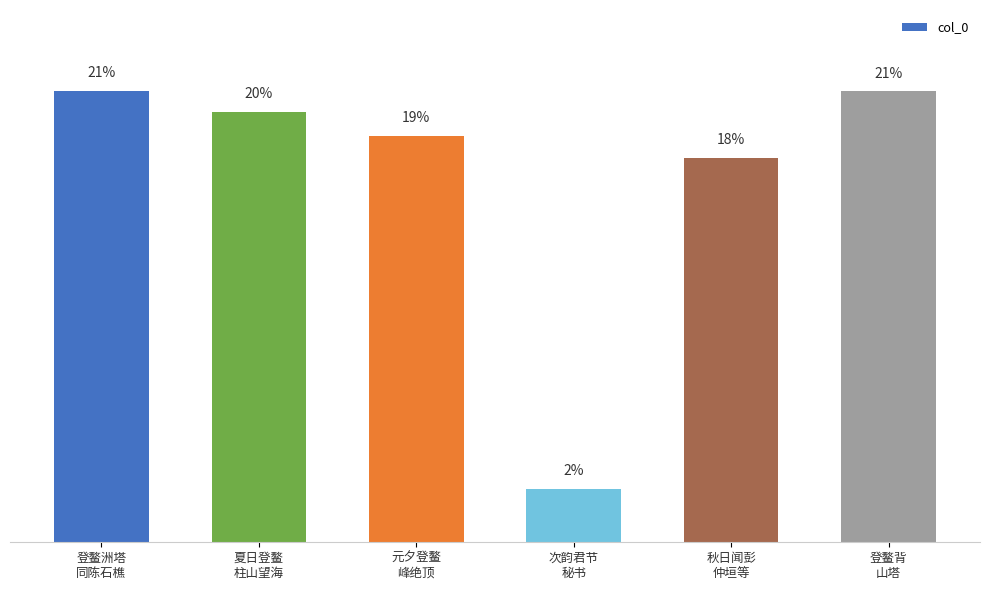

At which category does the chart reach its minimum across all series?

次韵君节
秘书